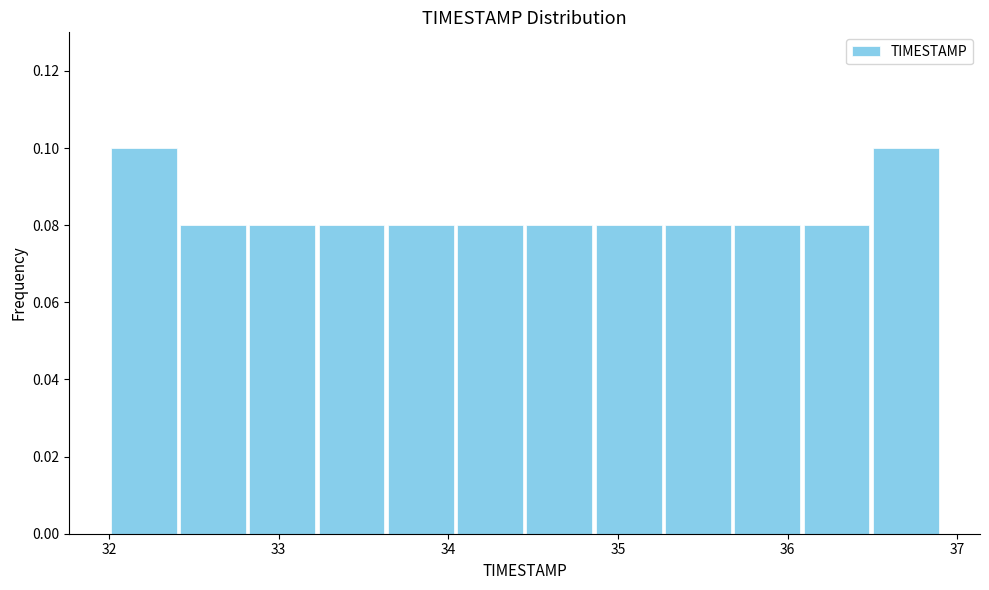

Reading left to right, list every bar in this chart as the range it spans on the x-axis followed by its height. Neither the bar edges nor the heights are printed on the chart, so give them approximately, as read against the axes.

32.0 to 32.4: 0.10
32.4 to 32.8: 0.08
32.8 to 33.2: 0.08
33.2 to 33.6: 0.08
33.6 to 34.0: 0.08
34.0 to 34.5: 0.08
34.5 to 34.9: 0.08
34.9 to 35.3: 0.08
35.3 to 35.7: 0.08
35.7 to 36.1: 0.08
36.1 to 36.5: 0.08
36.5 to 36.9: 0.10